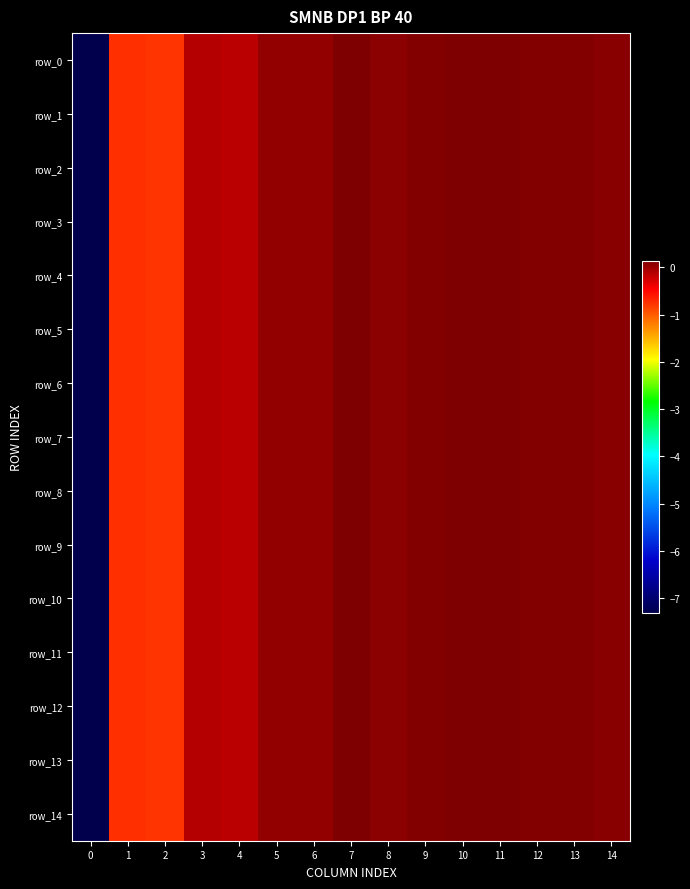

Which series has the largest total across all categories?

row_7